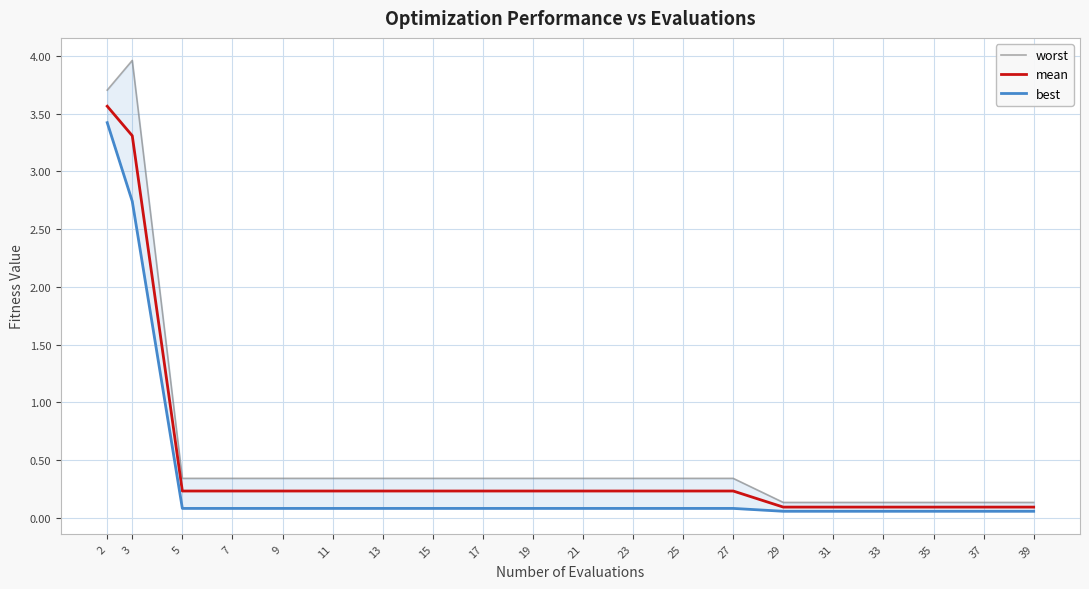

The worst series shows 0.2 at 29. True or false?

False